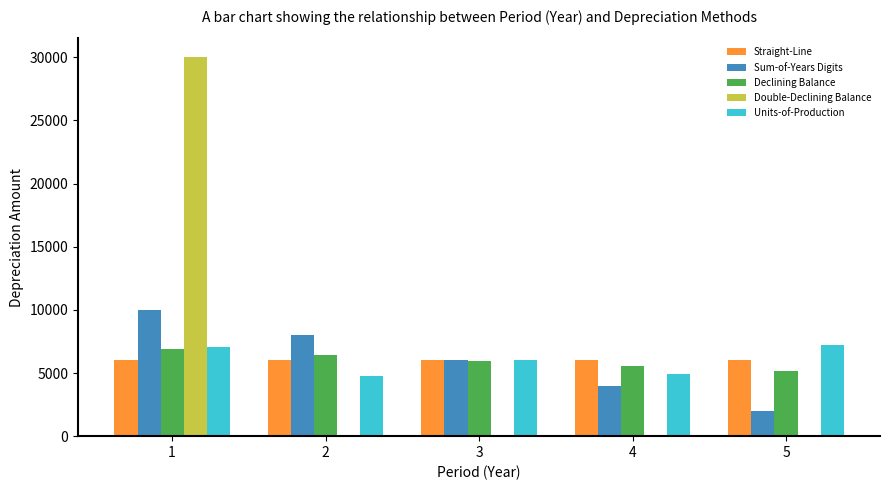

Which series changed the most between 2 and 4?

Sum-of-Years Digits